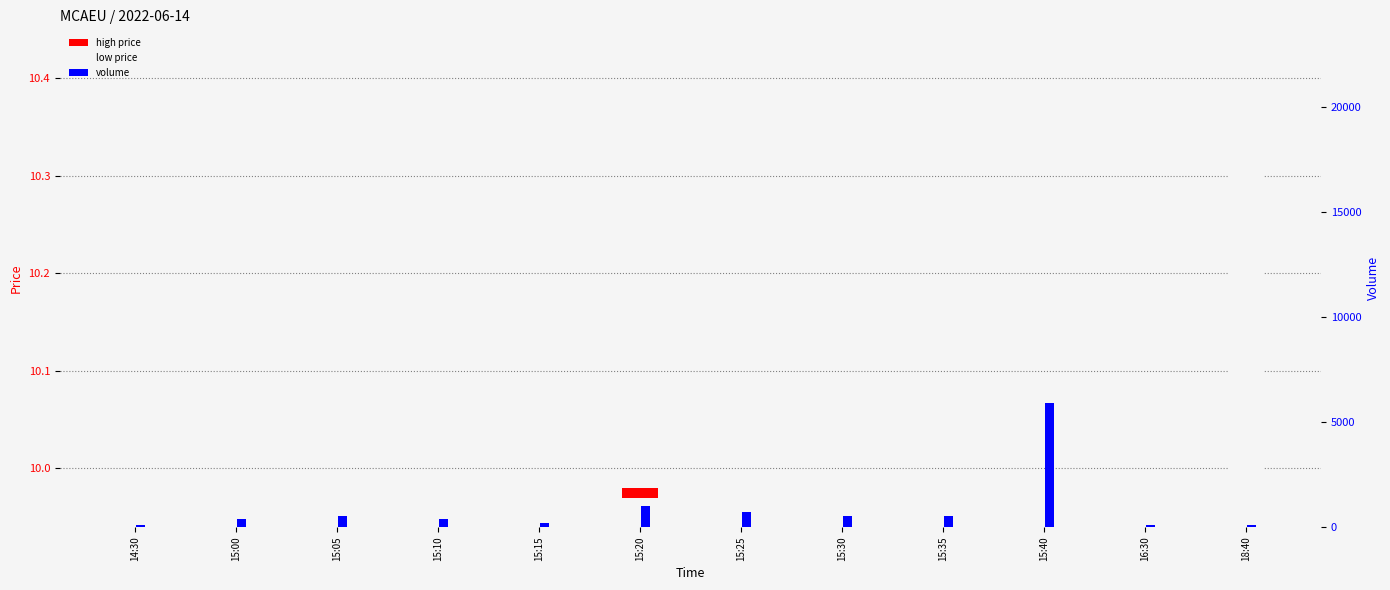

What is the label of the 3rd bar from the left?

15:05